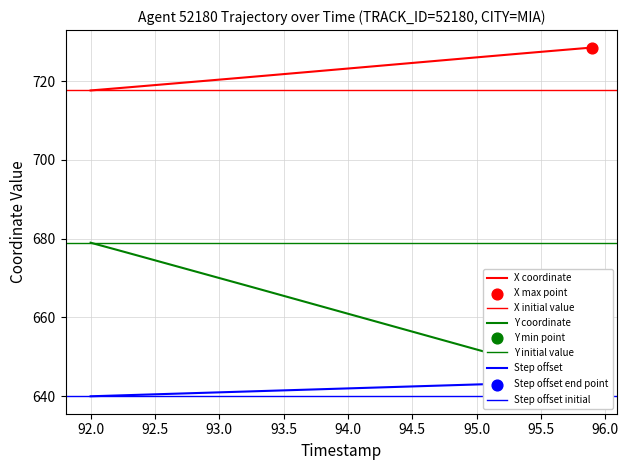

Which series has the largest Y range (max minus min)?

Y